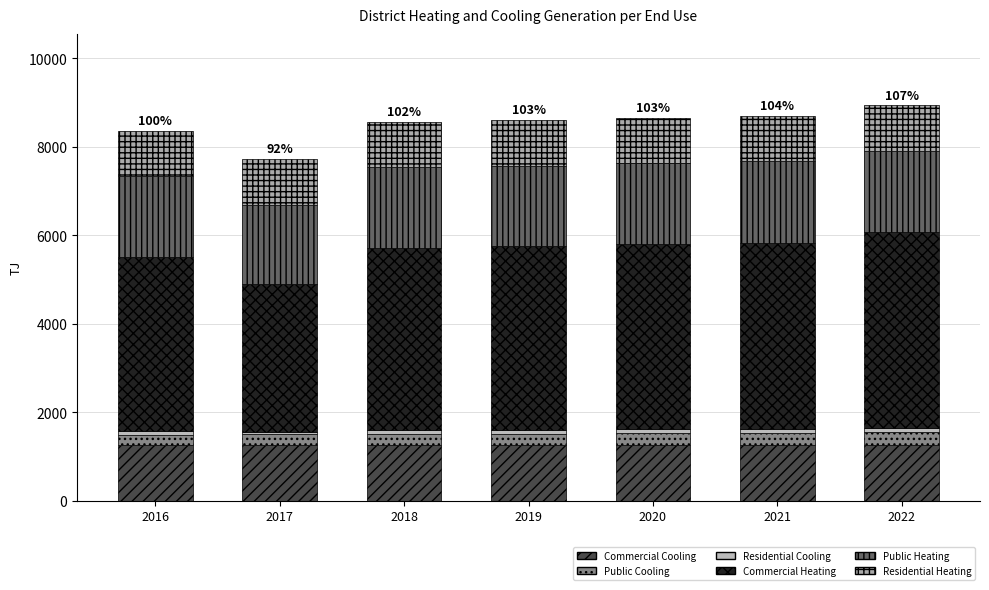

What is the average value of the Residential Cooling series?

82.5